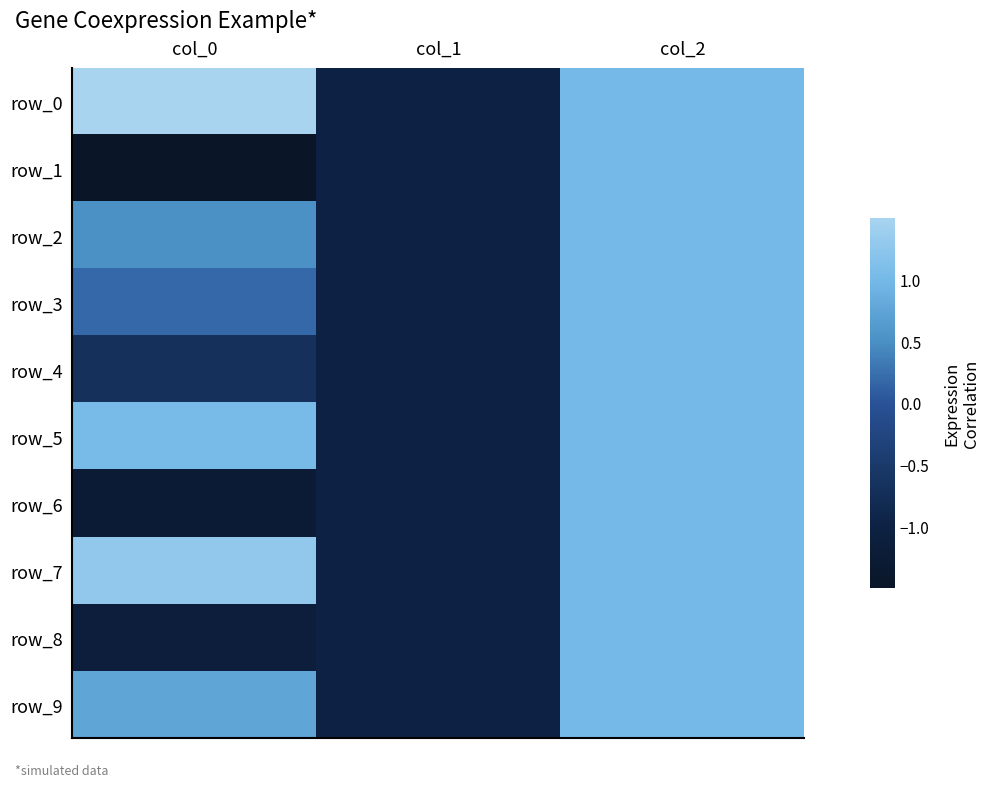

Is it true that row_8 equals 1.7 at col_2?

False